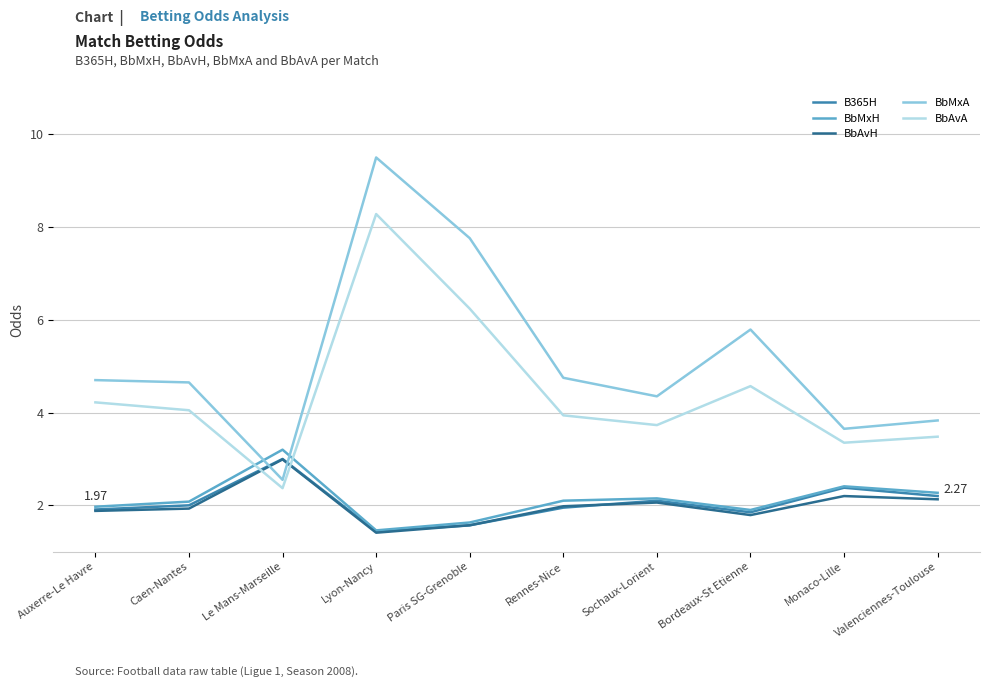

What is the difference between the highest and lowest values at Caen-Nantes?

2.7